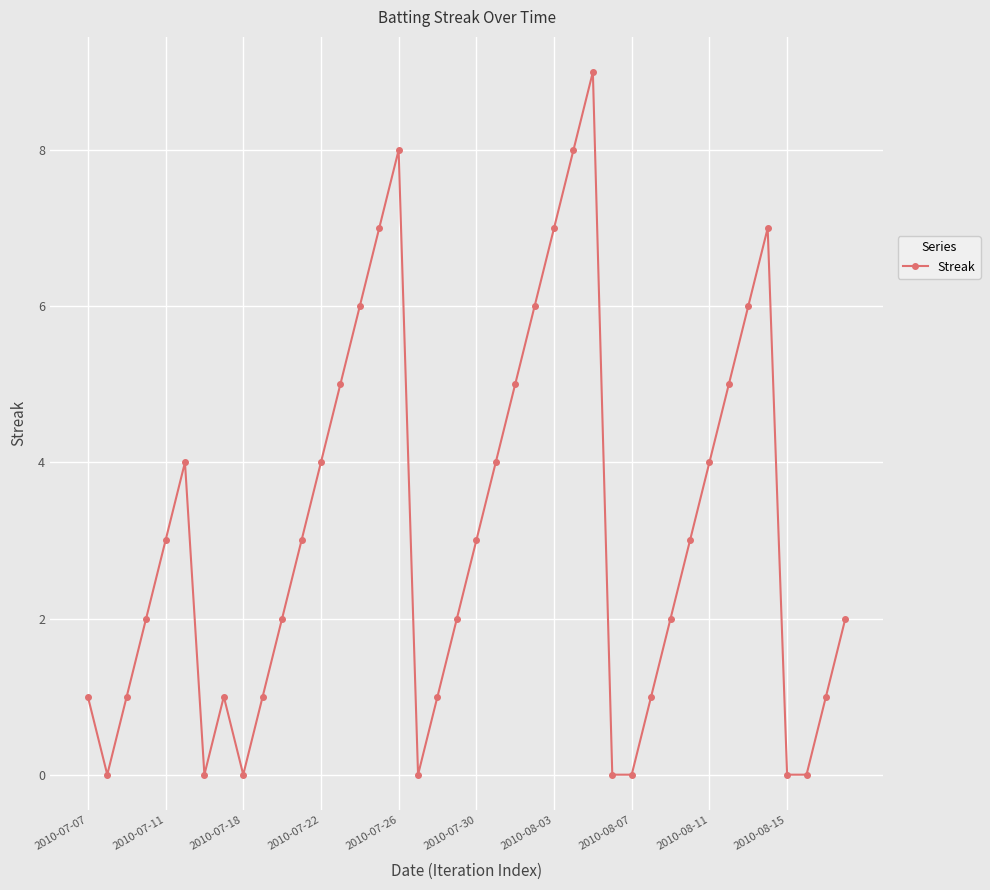

How many lines are shown in the chart?

1